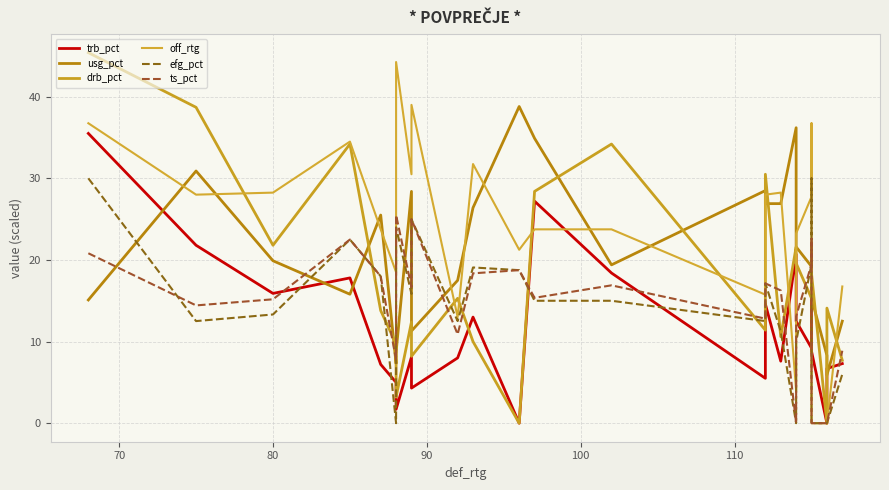

What is the difference between the maximum and minimum values in the trb_pct series?

35.5